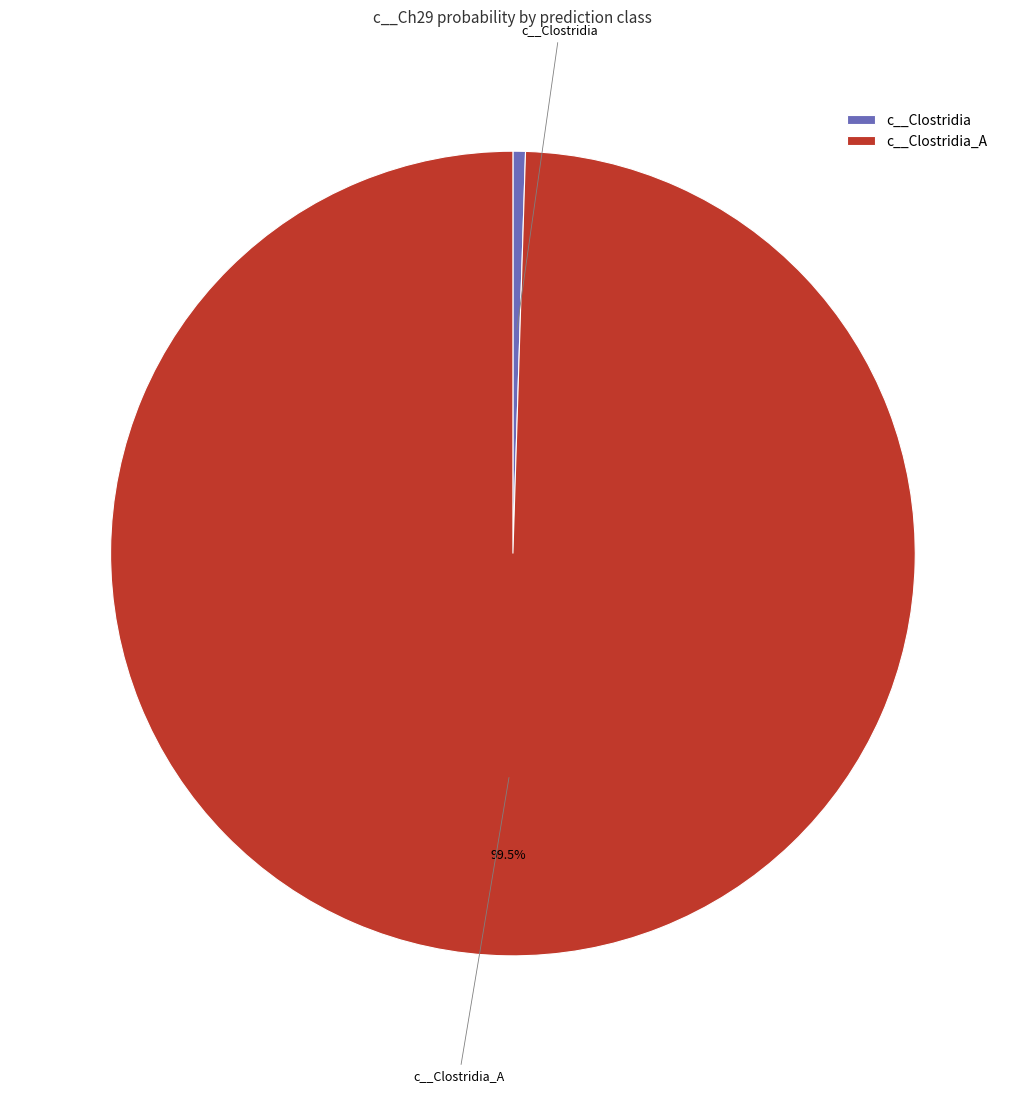

Rank the categories by value from highest to lowest.

c__Clostridia_A, c__Clostridia